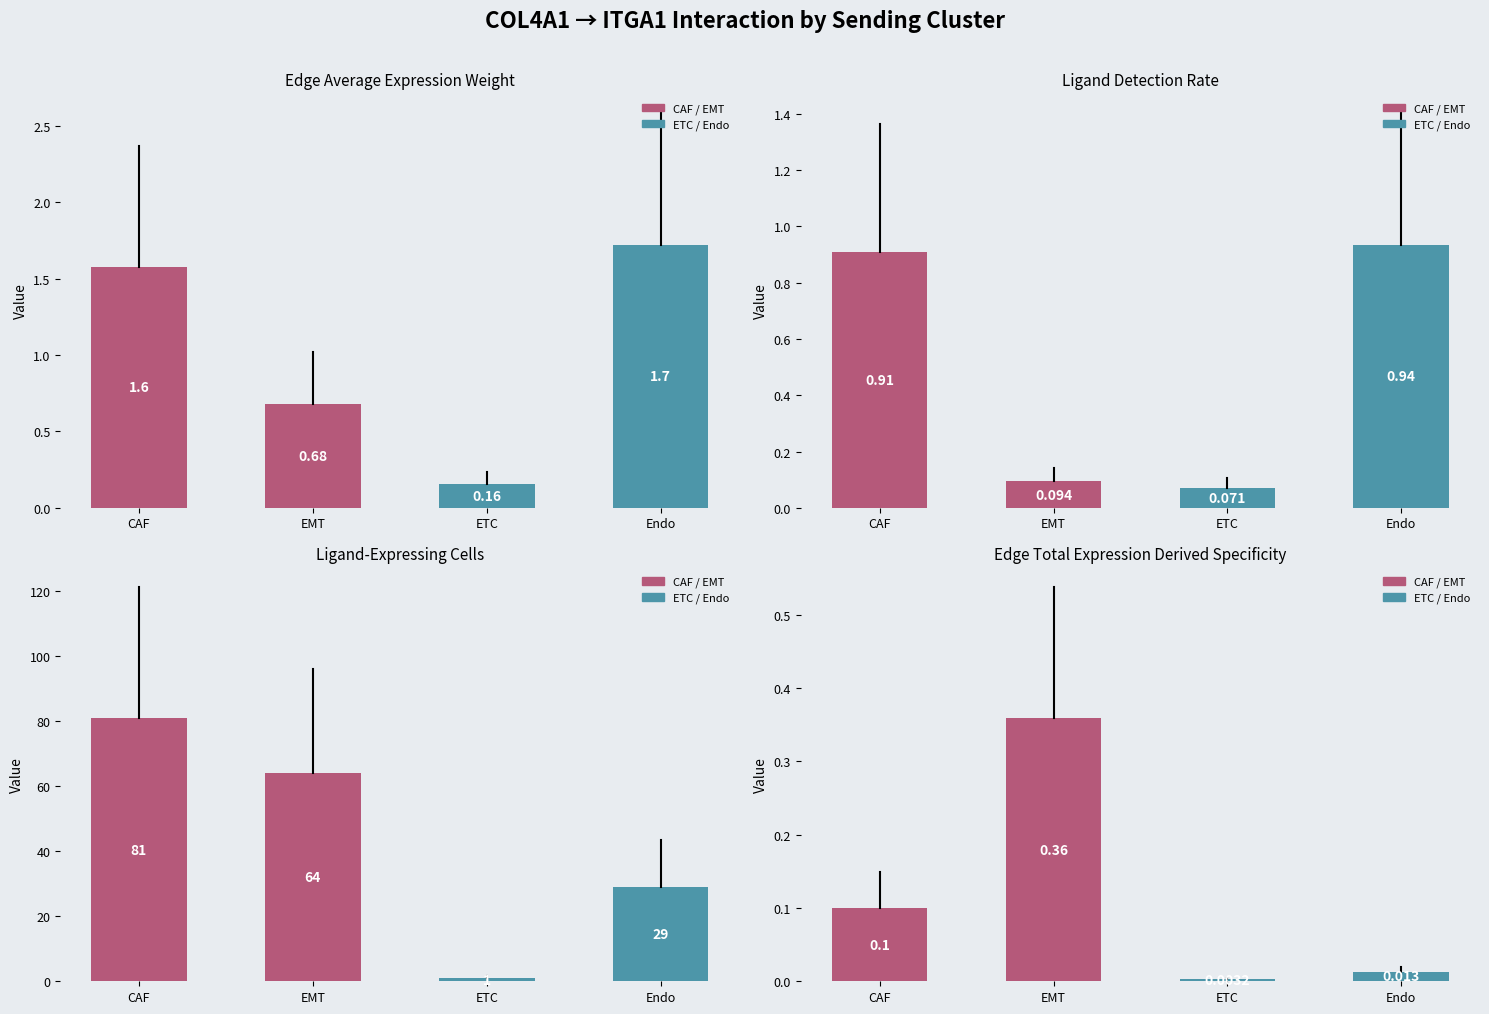

Reading right to left, transcribe all the data shown in this chart.

Edge average expression weight: 1.7	0.2	0.7	1.6
Ligand detection rate: 0.9	0.1	0.1	0.9
Ligand-expressing cells: 29.0	1.0	64.0	81.0
Edge total expression derived specificity: 0.0	0.0	0.4	0.1